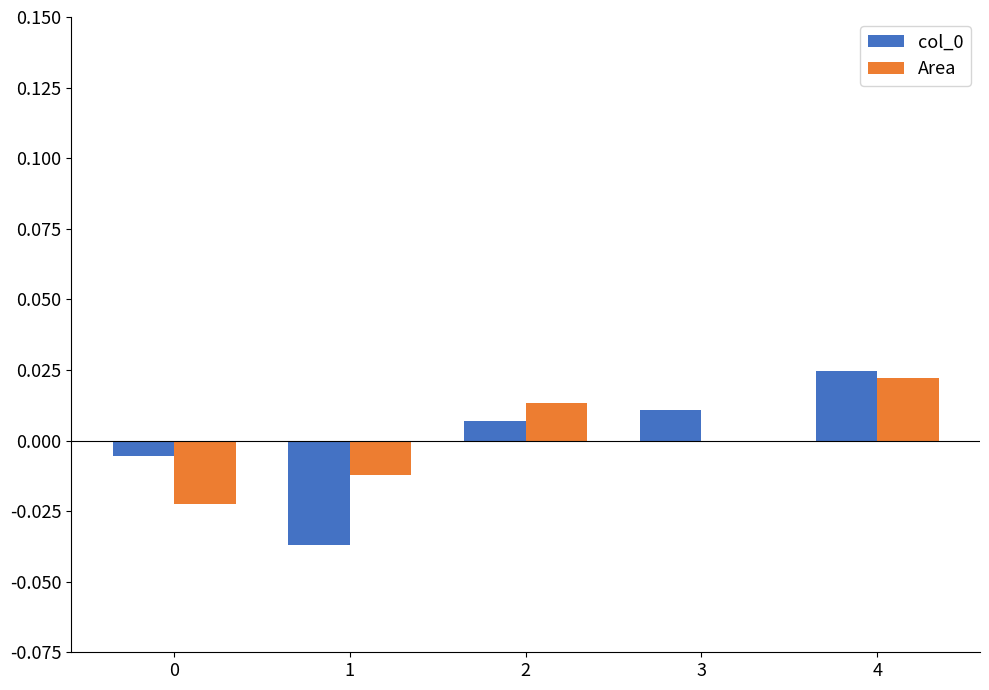

Which series changed the most between 0 and 2?

Area